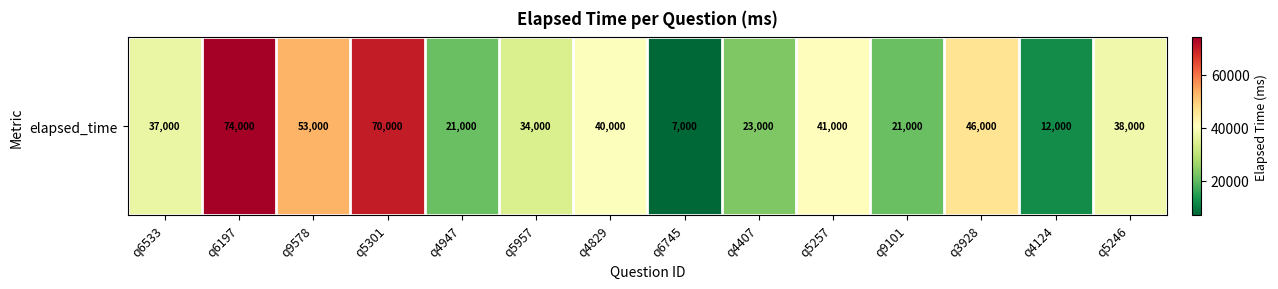

Is it true that the value at q4829 is 24814?

False